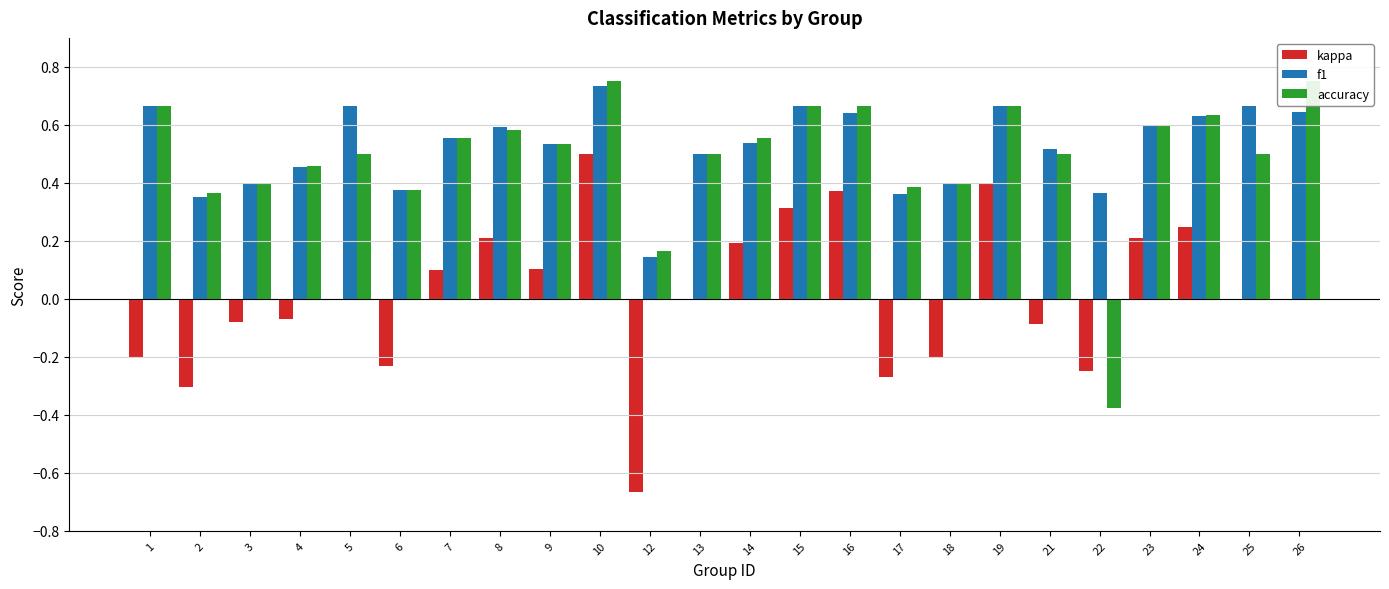

Are the bars horizontal?

No